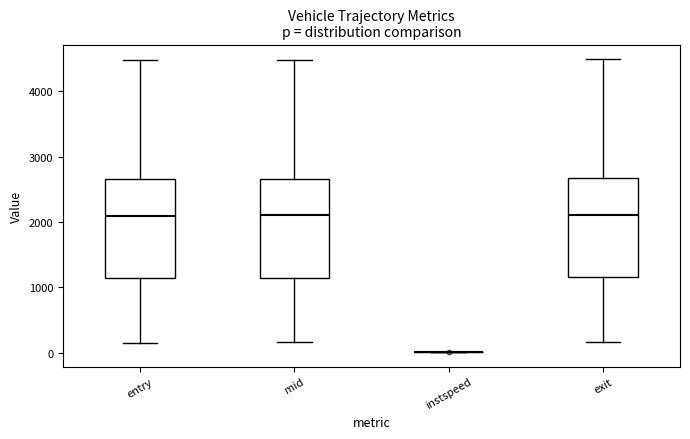

Where does the upper whisker of the box for entry end on the y-axis? The values are not printed on the chart, so give them approximately, as read against the axis.

4500